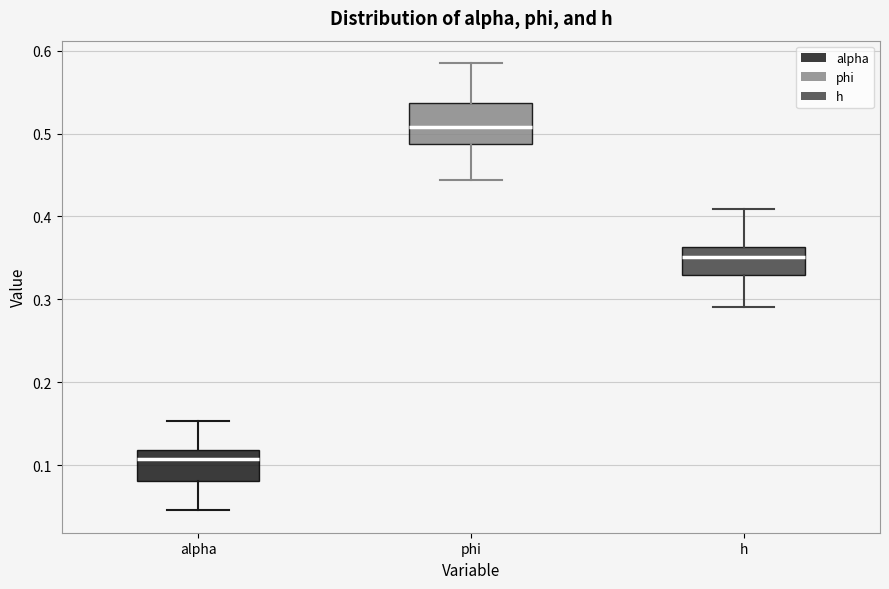

Where does the upper whisker of the box for alpha end on the y-axis? The values are not printed on the chart, so give them approximately, as read against the axis.

0.15